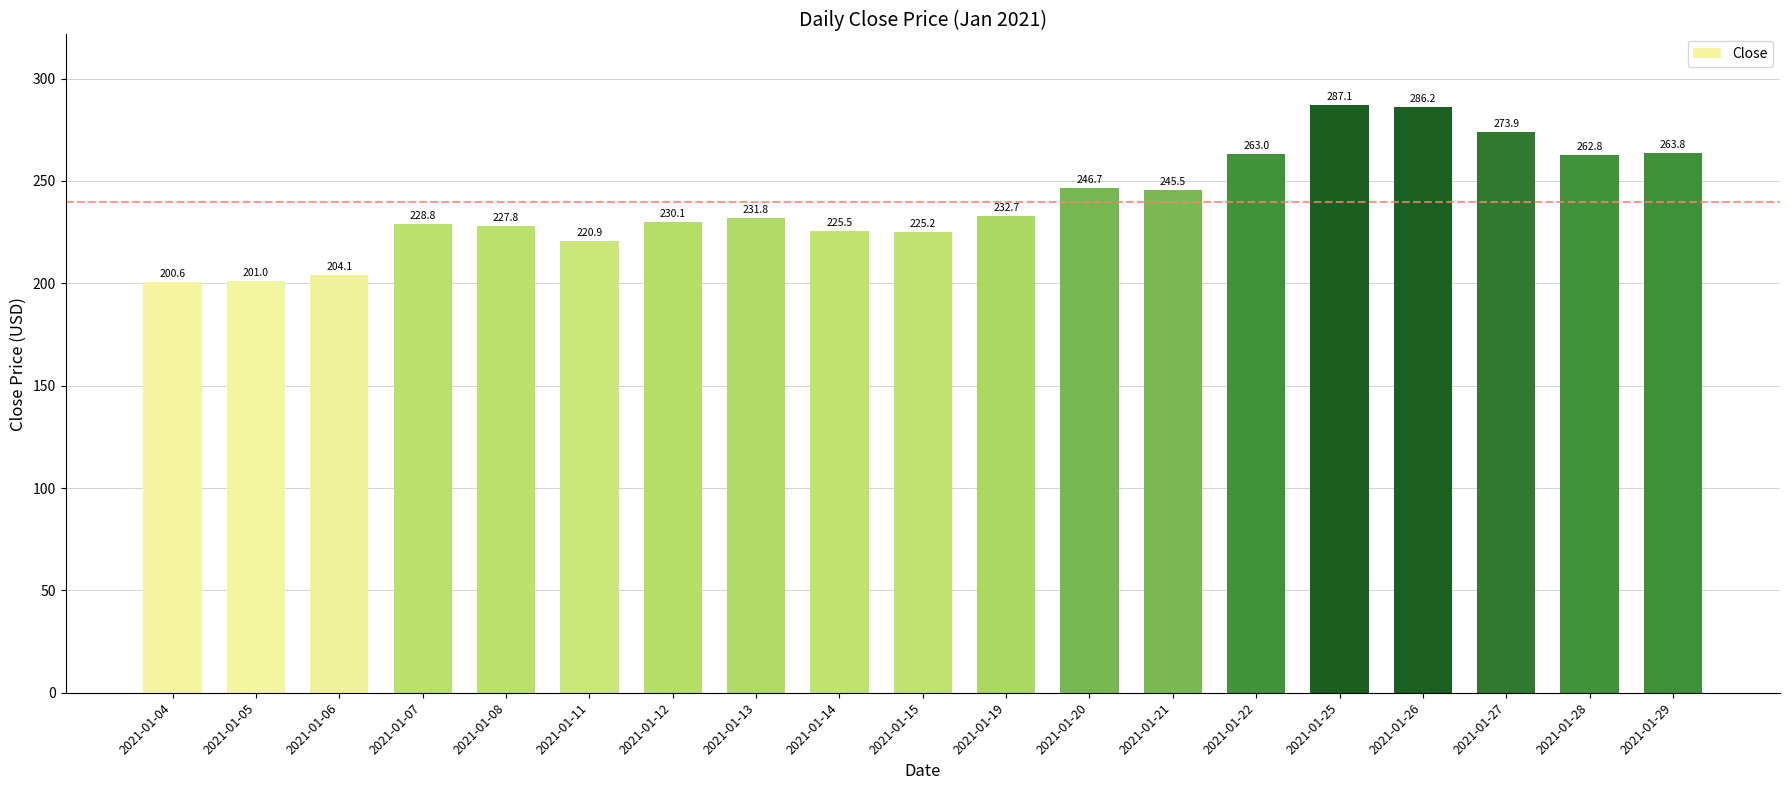

How many values exceed 231?

10